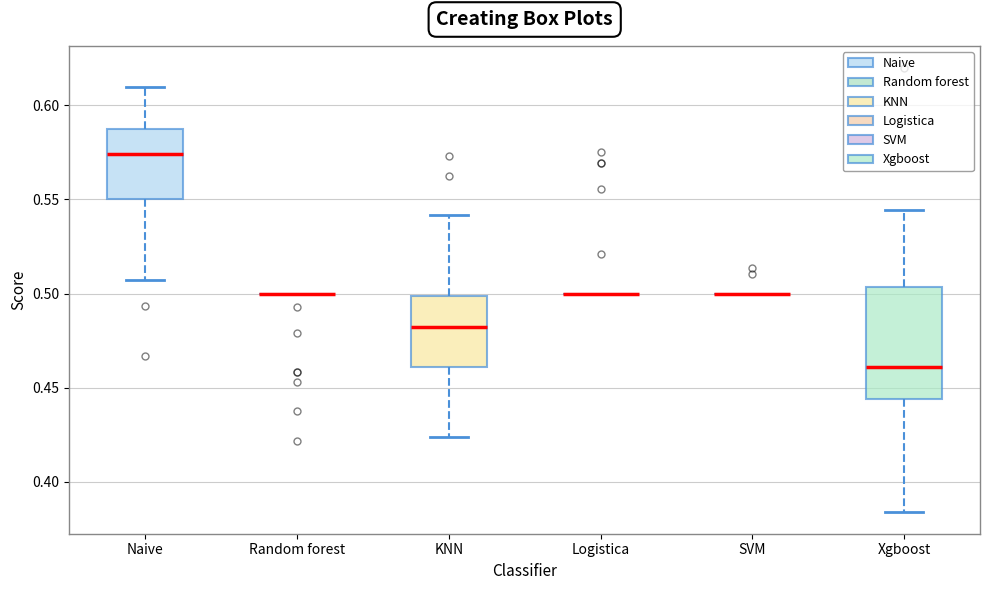

Reading left to right, read every box against the y-axis: the position of its median line, the range the box covers, and the ends of its whiskers. The values are not printed on the chart, so give them approximately, as read against the axis.

Naive: median 0.575, box 0.550 to 0.590, whiskers 0.505 to 0.610
Random forest: box collapsed to a line at 0.500, whiskers 0.500 to 0.500
KNN: median 0.480, box 0.460 to 0.500, whiskers 0.425 to 0.540
Logistica: box collapsed to a line at 0.500, whiskers 0.500 to 0.500
SVM: box collapsed to a line at 0.500, whiskers 0.500 to 0.500
Xgboost: median 0.460, box 0.445 to 0.505, whiskers 0.385 to 0.545